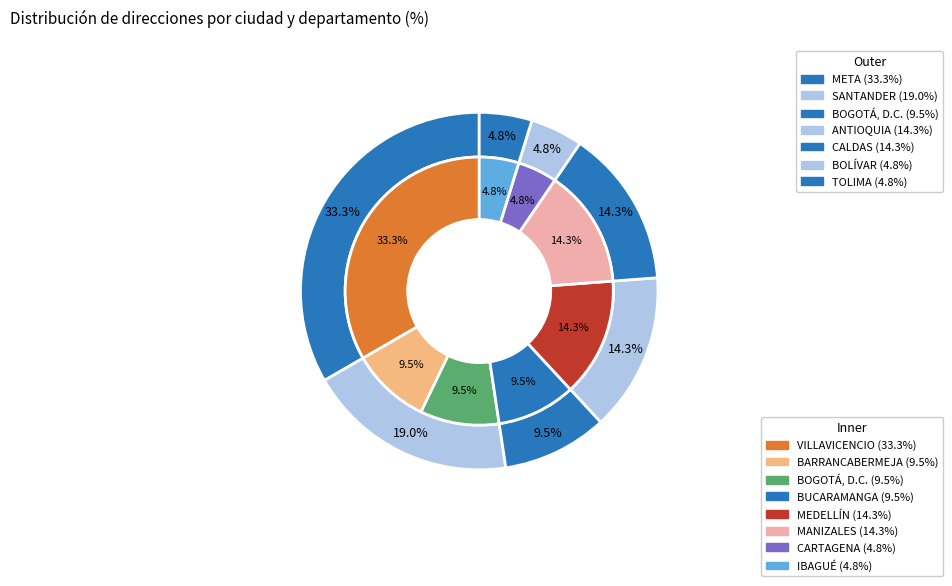

To the nearest percent, what percentage of the pie is 3?

10%